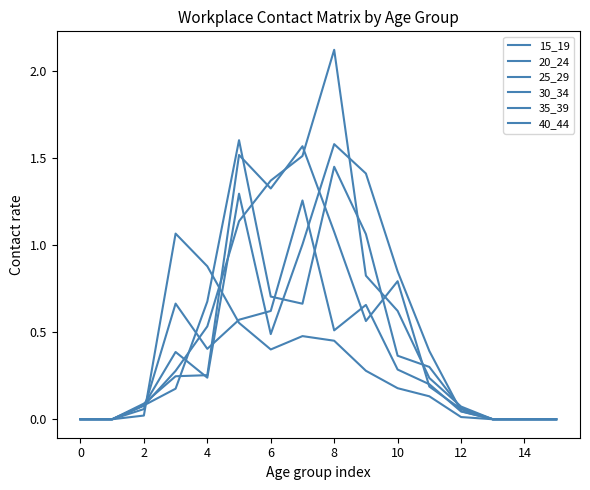

At how many categories does at least one series exceed 0?

11